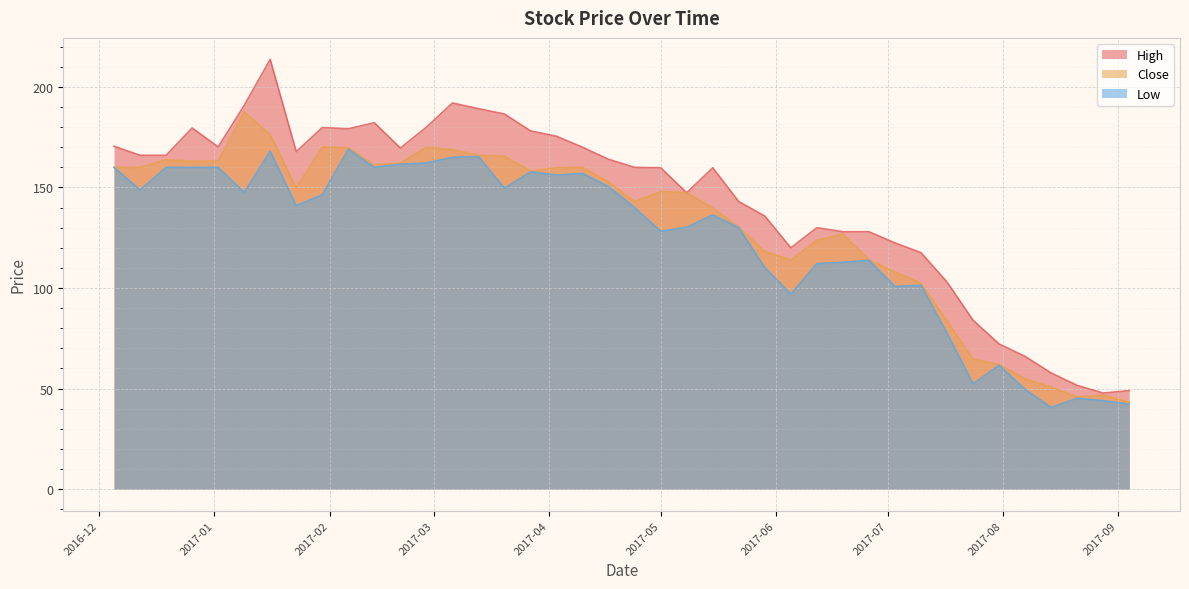

The value of Low at 2017-04-10 is 157.0. True or false?

True